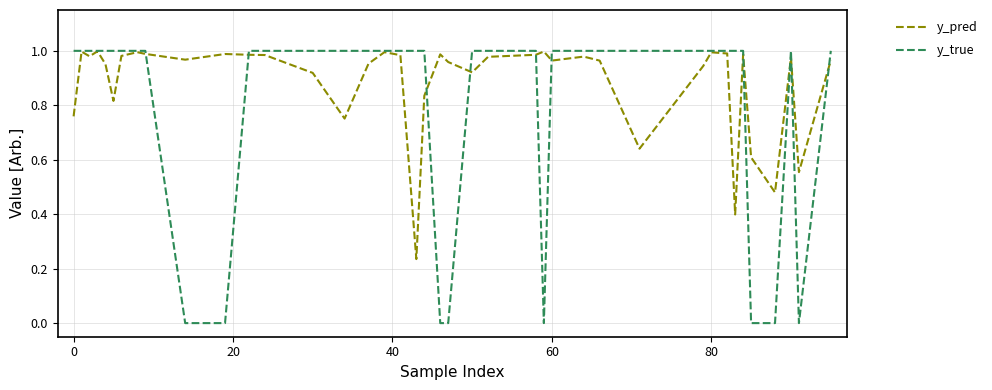

Which series has the widest spread of values?

y_true